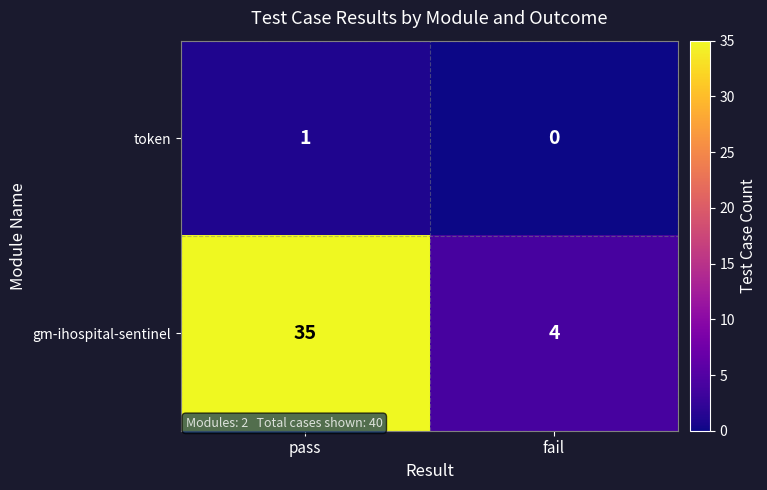

Reading left to right, extract all data points from this chart.

token: pass=1	fail=0
gm-ihospital-sentinel: pass=35	fail=4